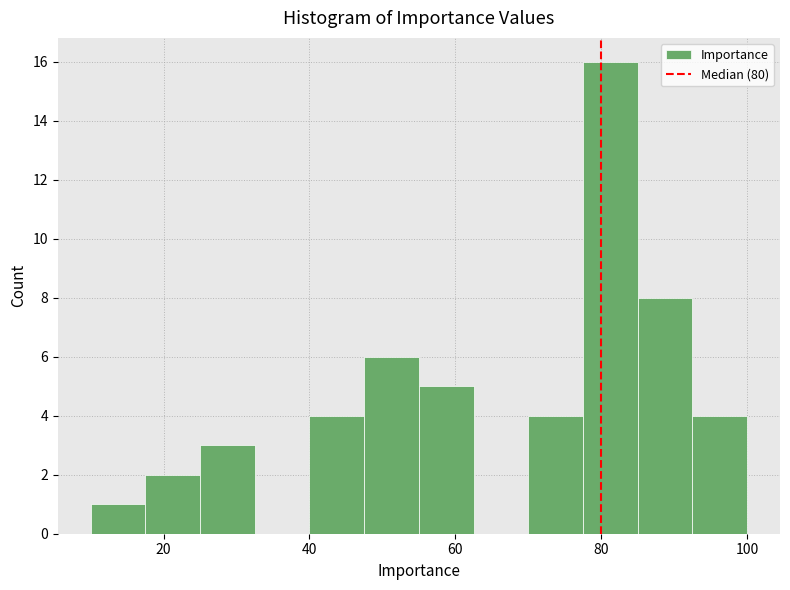

Around what value on the x-axis is the tallest bar? Give the approximate position of its centre, as read against the axis.

82